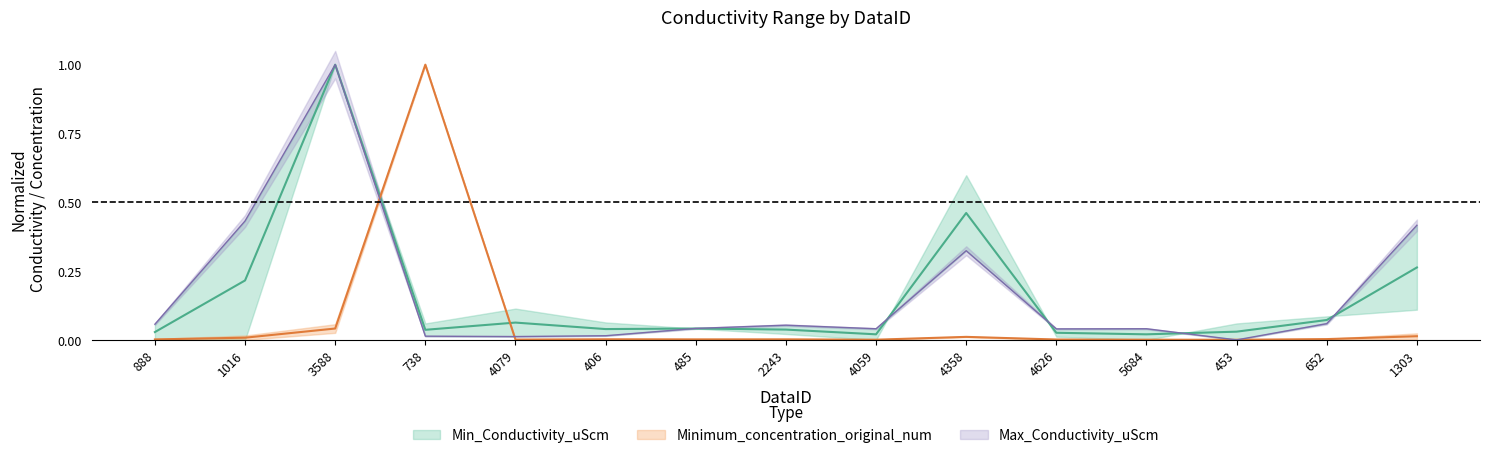

What is the difference between the Max_Conductivity_uScm values at 1303 and 888?

0.4